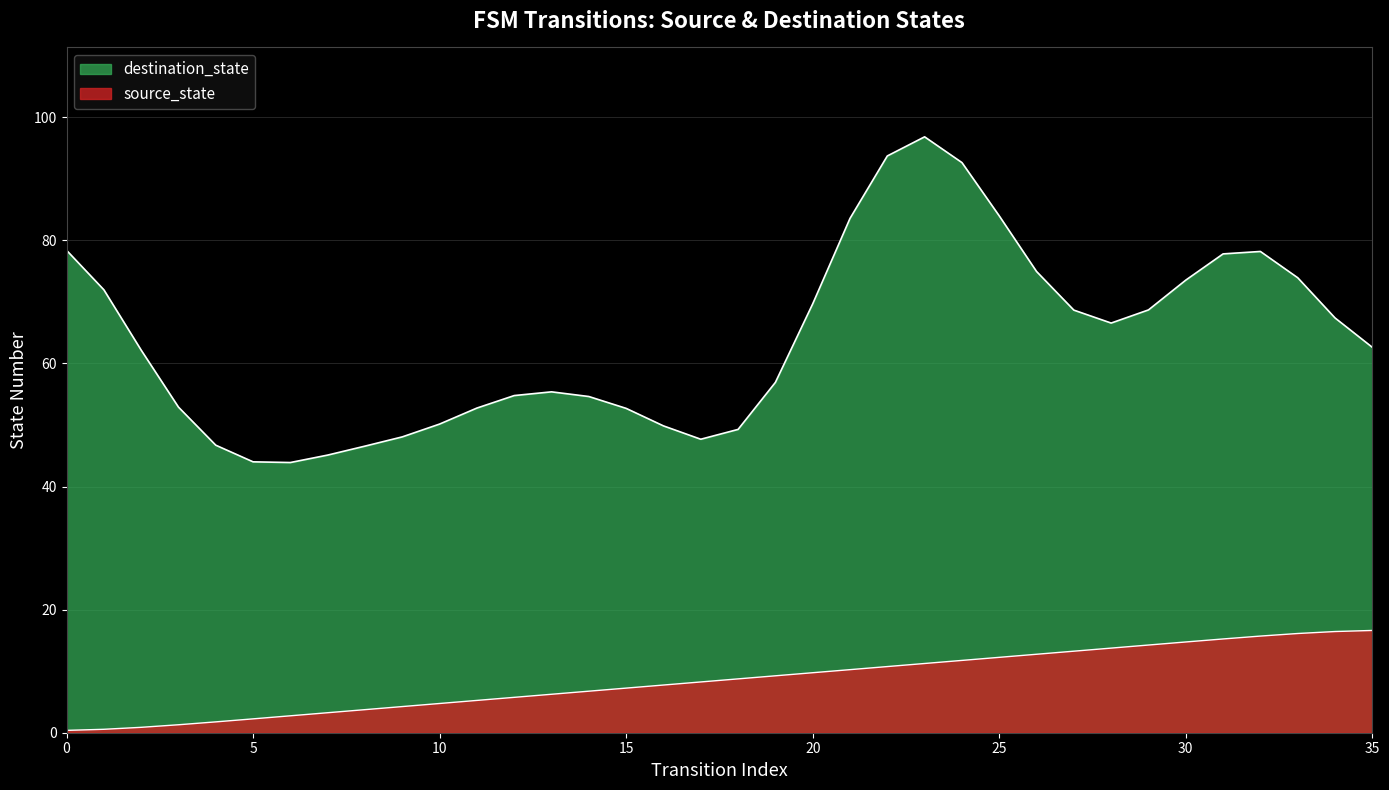

Between 3 and 11, which is larger?

11